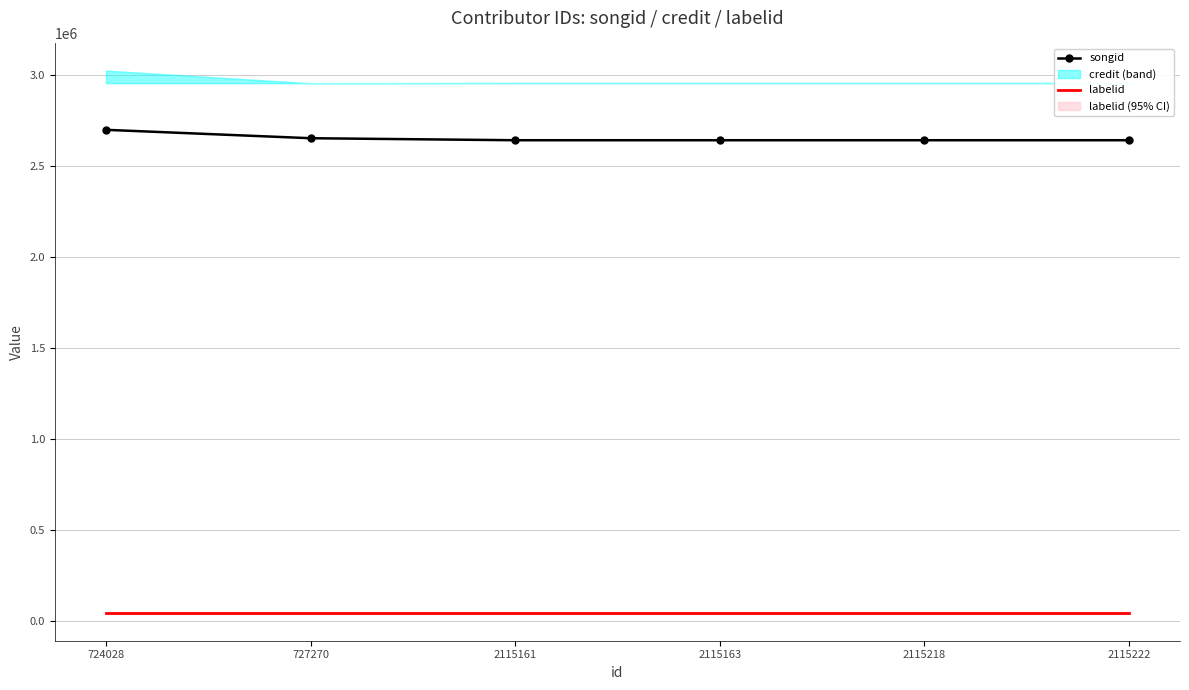

Reading left to right, extract all data points from this chart.

songid: 724028=2697230	727270=2651184	2115161=2640115	2115163=2640115	2115218=2640115	2115222=2640115
labelid: 724028=48082	727270=48082	2115161=48082	2115163=48082	2115218=48082	2115222=48082